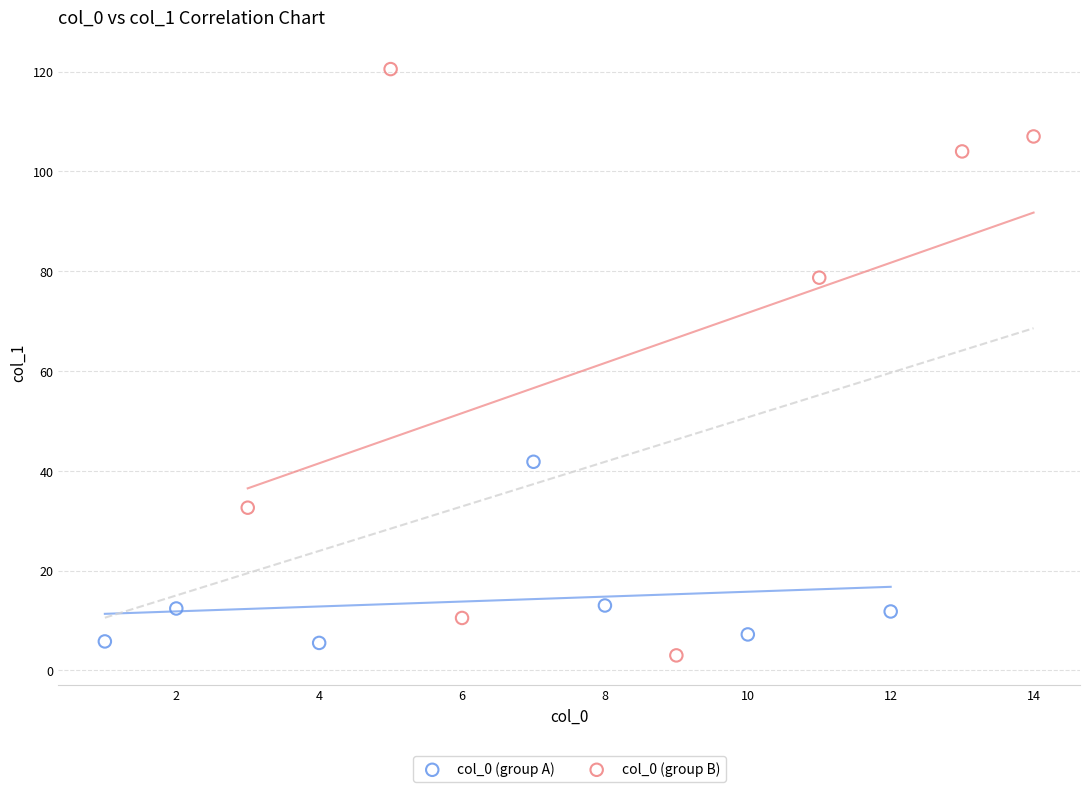

Which series contains the highest Y value?

col_0 (group B)